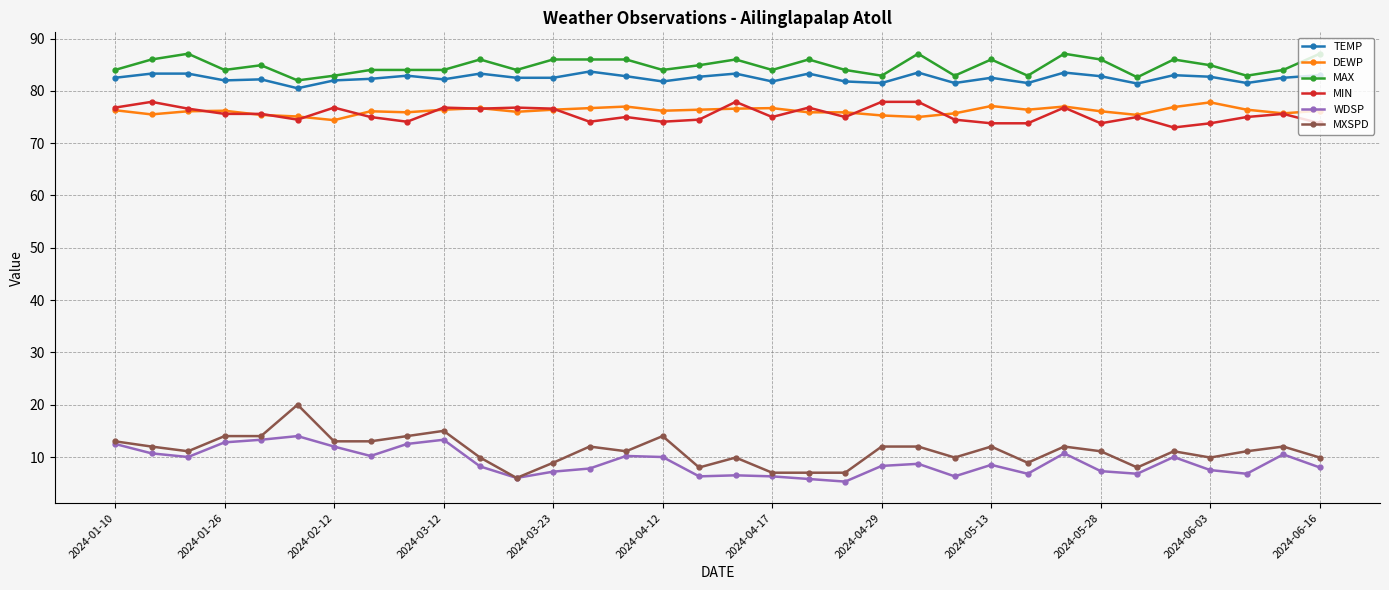

True or false: DEWP and MAX intersect in this chart.

False